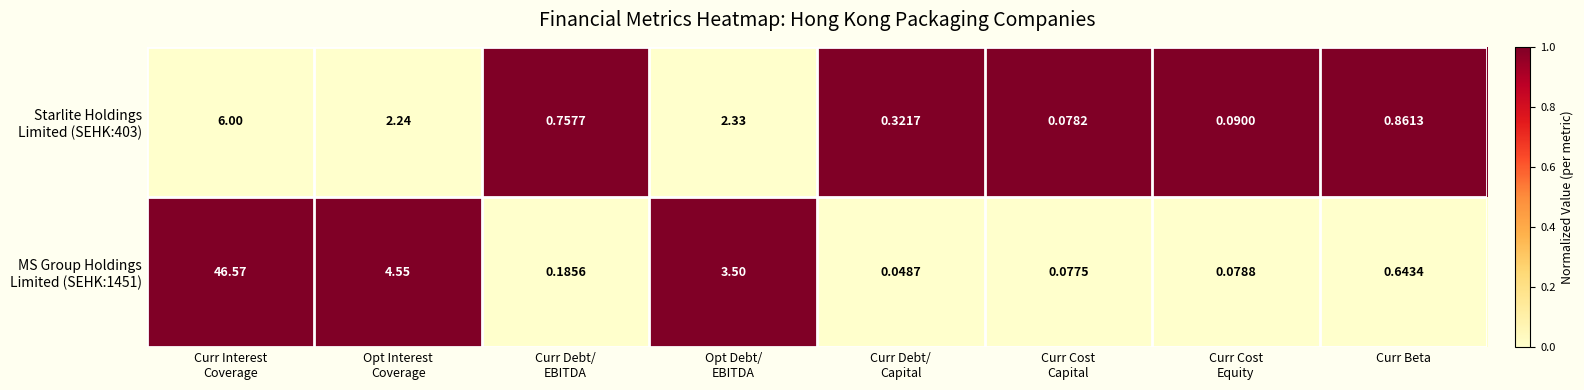

At how many categories does at least one series exceed 0?

8